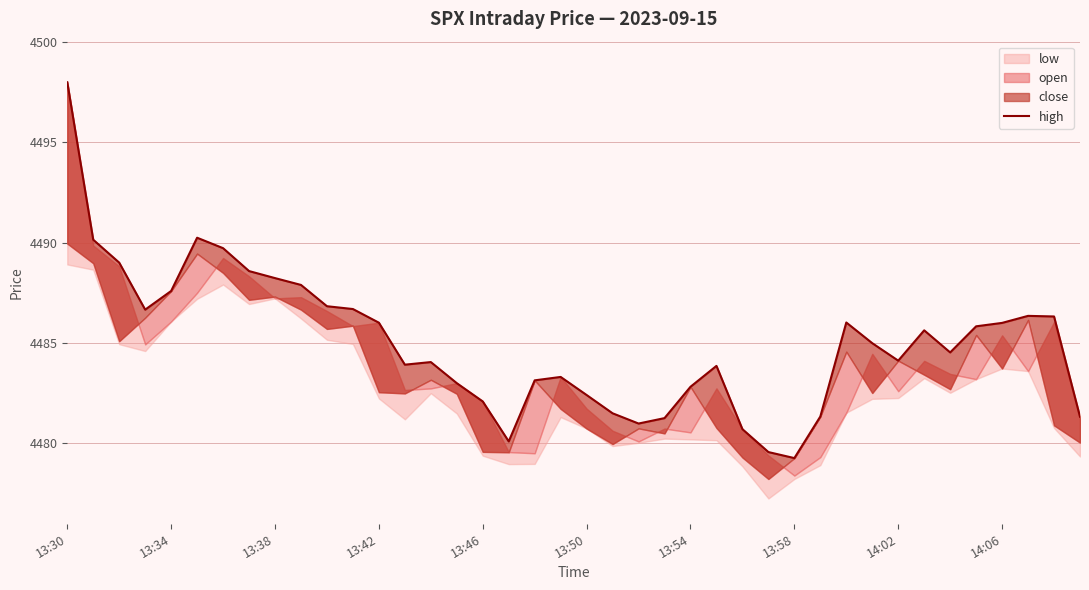

Reading left to right, extract all data points from this chart.

4498.0	4490.1	4489.0	4486.7	4487.6	4490.2	4489.7	4488.6	4488.2	4487.9	4486.8	4486.7	4486.0	4483.9	4484.1	4483.0	4482.1	4480.1	4483.1	4483.3	4482.4	4481.5	4481.0	4481.3	4482.8	4483.9	4480.7	4479.6	4479.3	4481.3	4486.0	4485.0	4484.1	4485.6	4484.5	4485.8	4486.0	4486.4	4486.3	4481.3